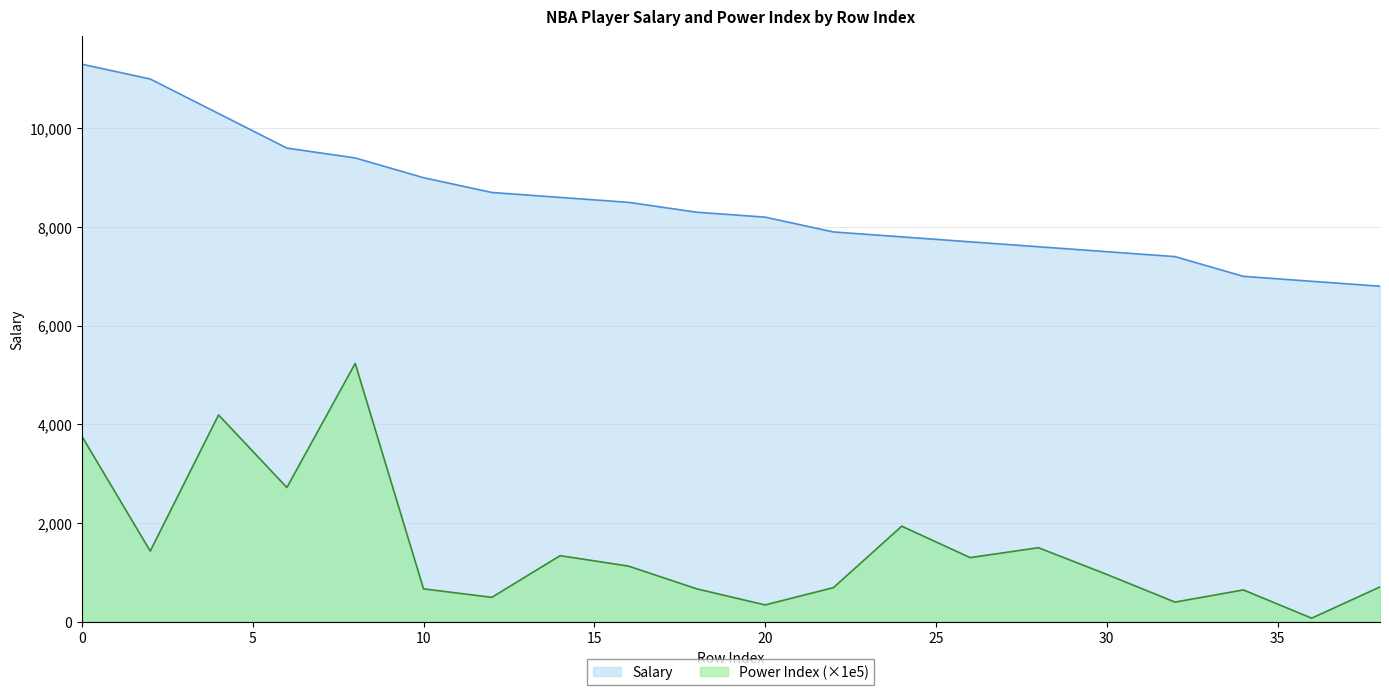

True or false: Power Index and Salary cross at least once.

False